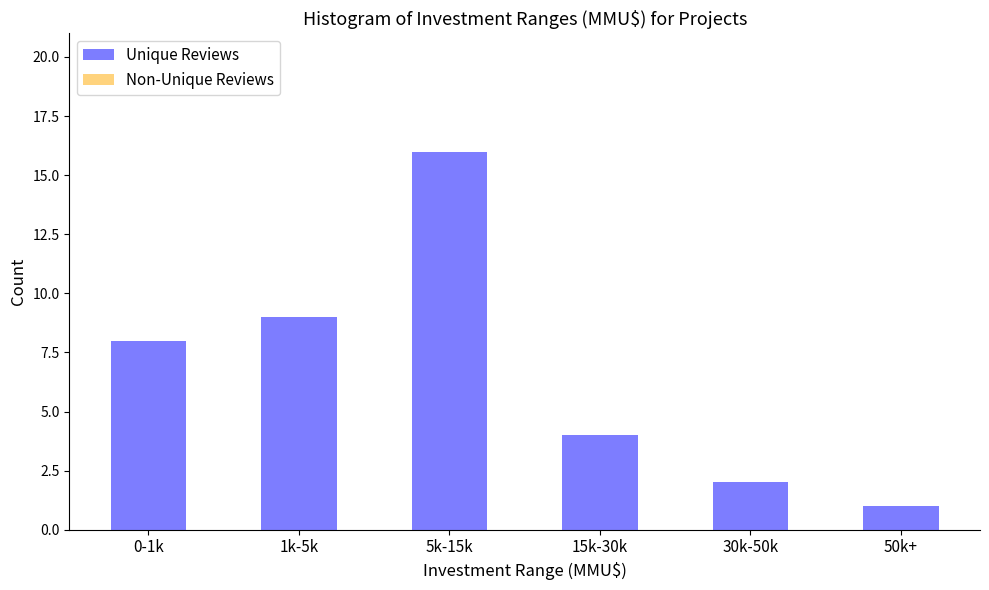

Reading left to right, extract all data points from this chart.

8	9	16	4	2	1